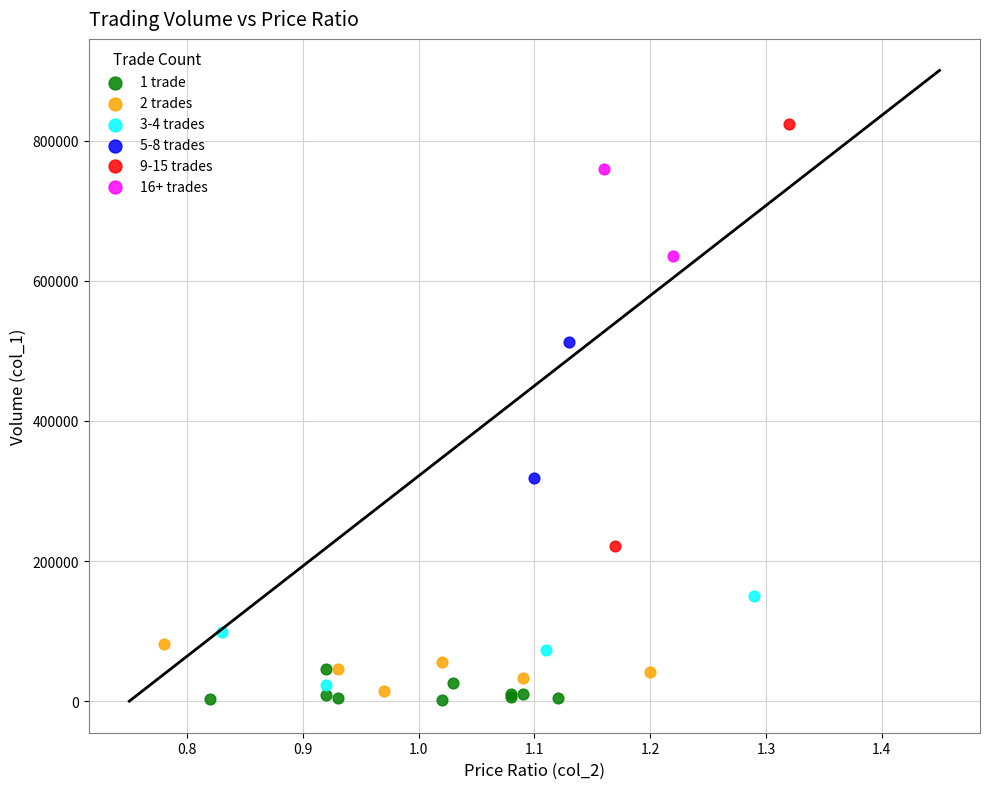

What are all the series names shown in the legend?

1 trade, 2 trades, 3-4 trades, 5-8 trades, 9-15 trades, 16+ trades